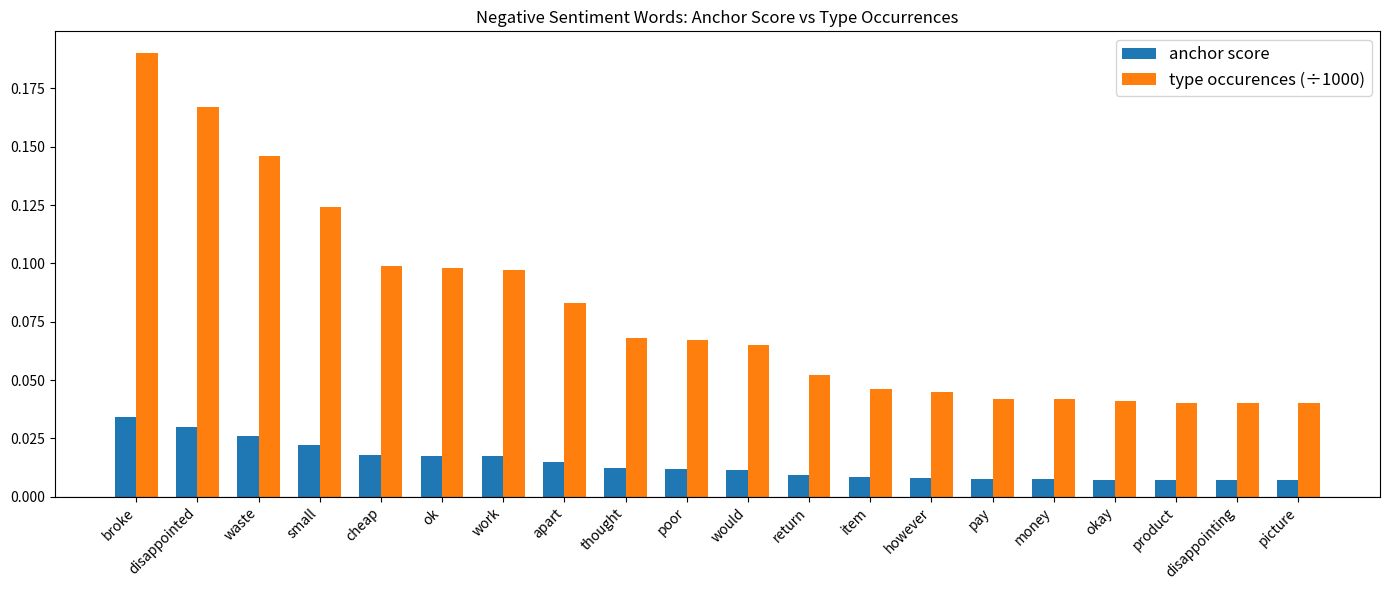

Is the value of anchor score at broke greater than the value of type occurences (÷1000) at return?

No